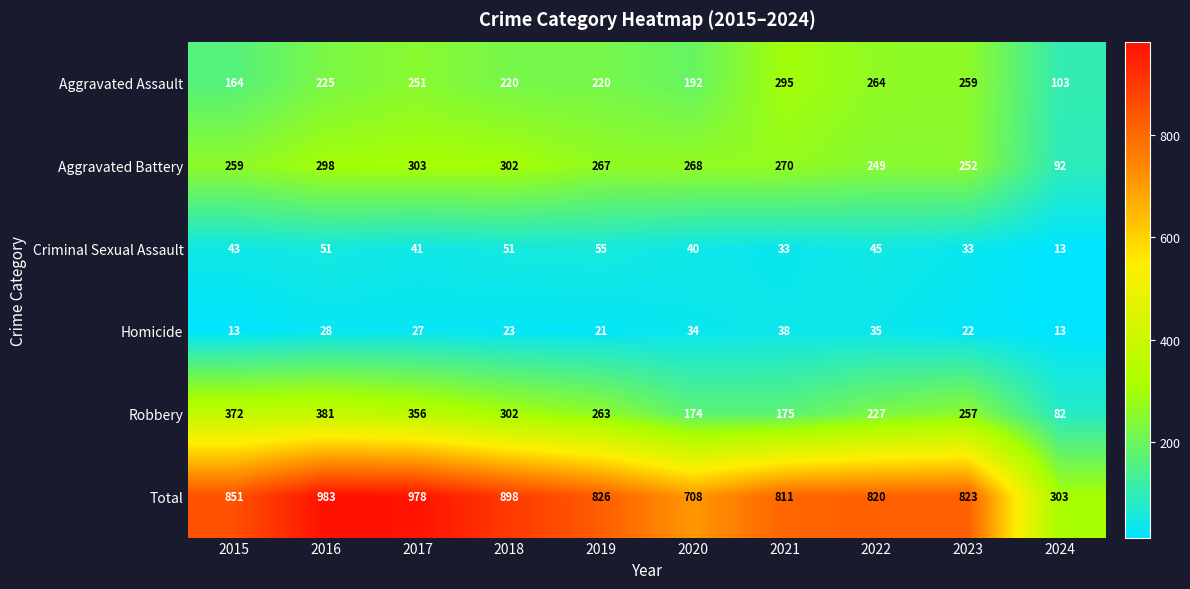

List the series in order of their peak value, lowest first.

Homicide, Criminal Sexual Assault, Aggravated Assault, Aggravated Battery, Robbery, Total